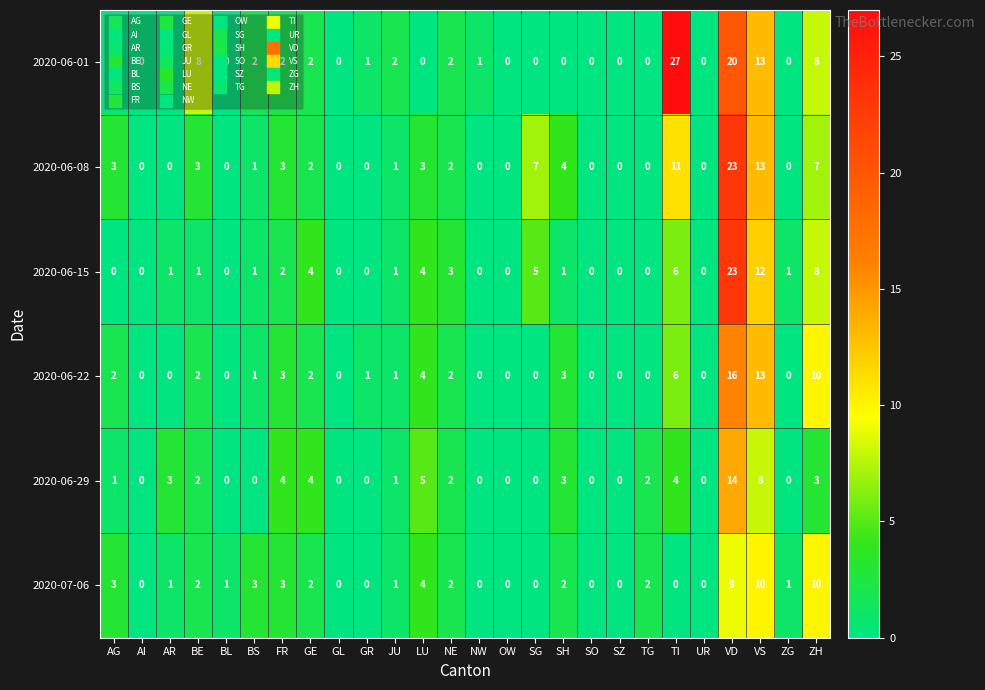

At how many categories does at least one series exceed 22?

2